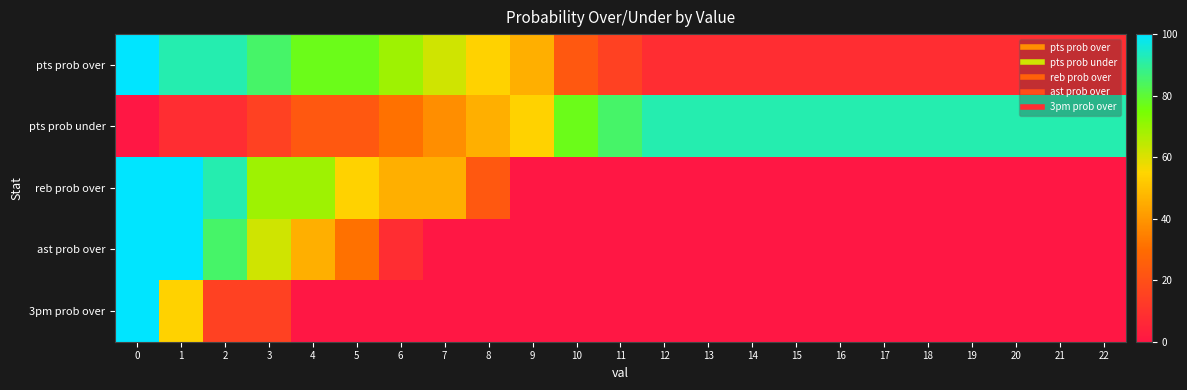

How many data points does each series have?

23